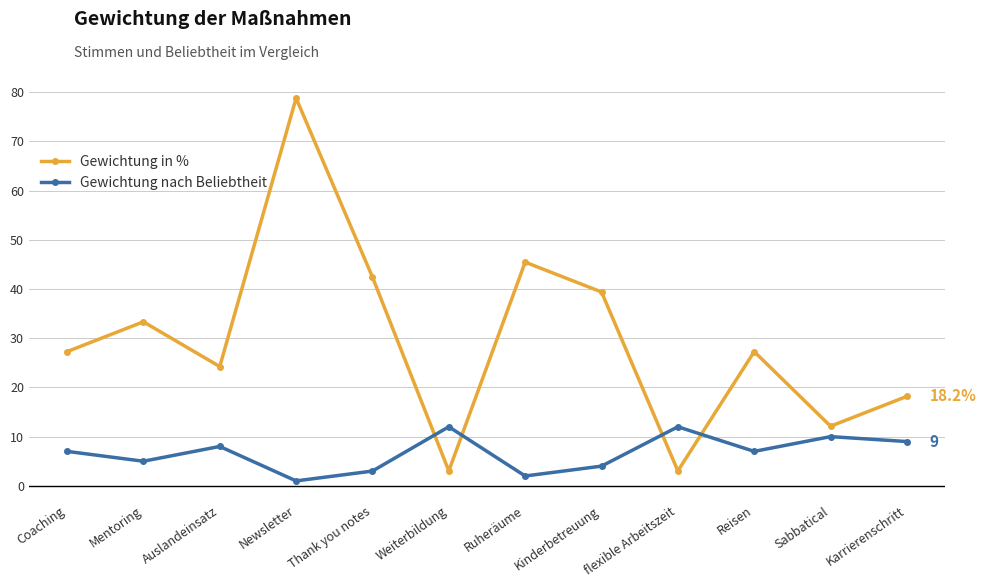

Rank the series by their average value, from highest to lowest.

Gewichtung in %, Gewichtung nach Beliebtheit